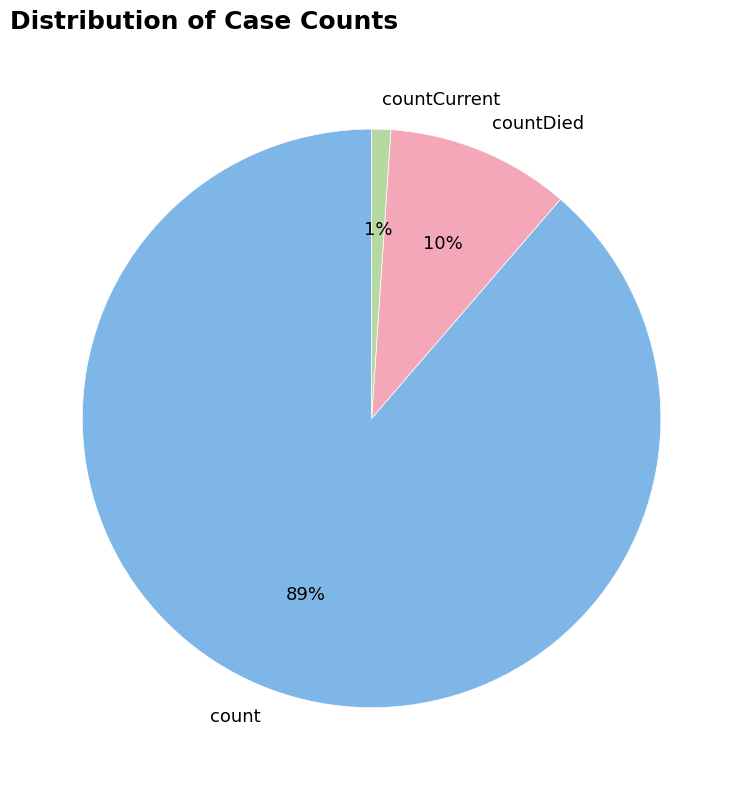

To the nearest percent, what is the average slice percentage?

33%